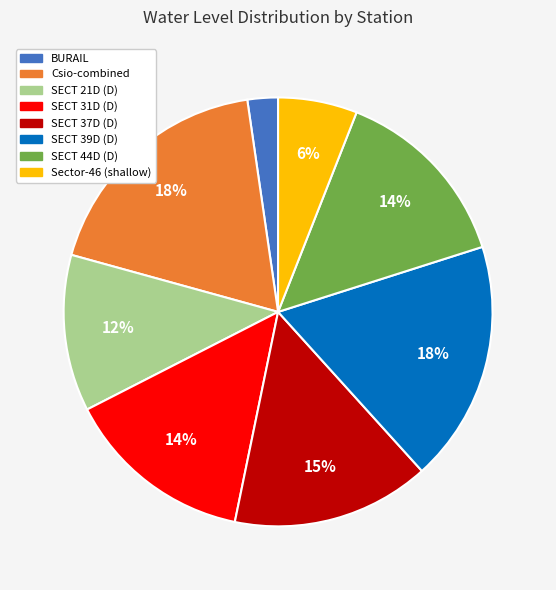

Which has a higher value, SECT 21D (D) or SECT 37D (D)?

SECT 37D (D)